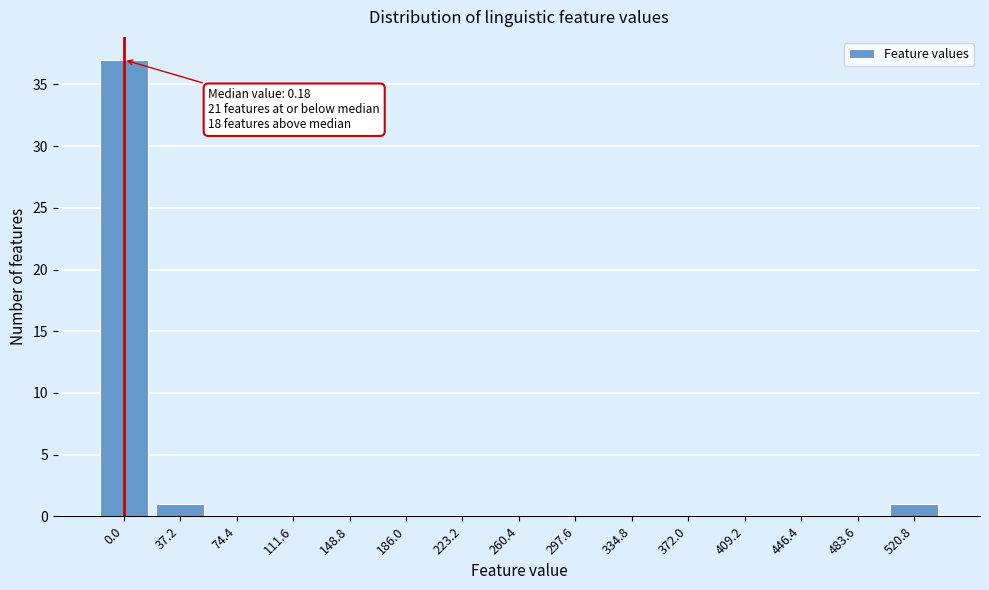

Reading left to right, transcribe all the data shown in this chart.

0.0=37	37.2=1	74.4=0	111.6=0	148.8=0	186.0=0	223.2=0	260.4=0	297.6=0	334.8=0	372.0=0	409.2=0	446.4=0	483.6=0	520.8=1